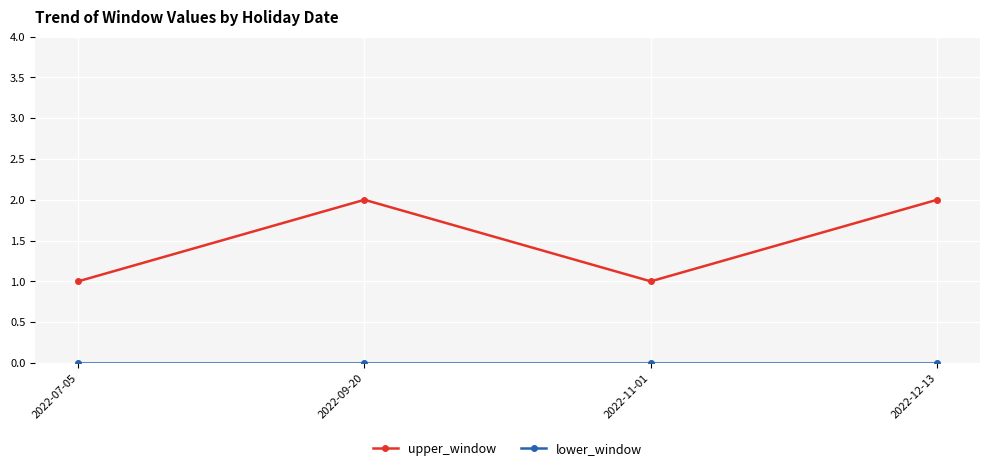

What is the difference between the highest and lowest values at 2022-12-13?

2